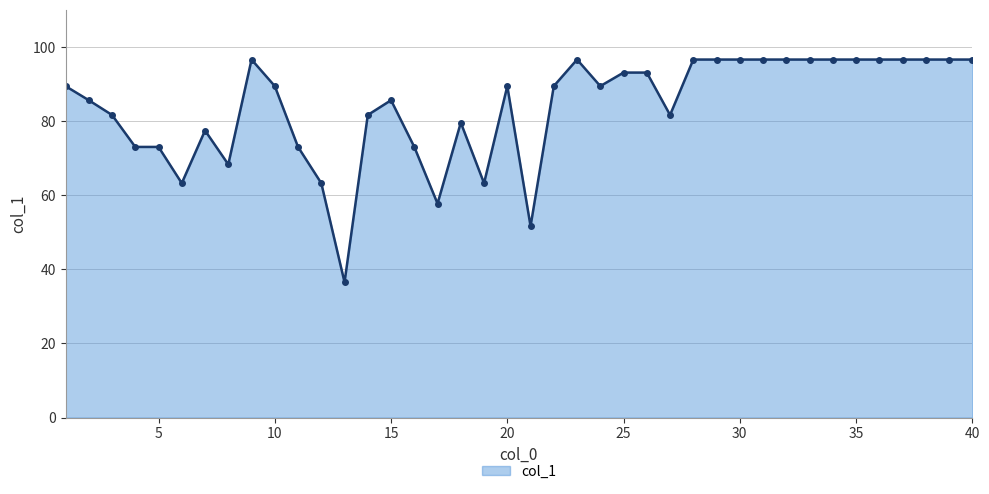

How many lines are shown in the chart?

1